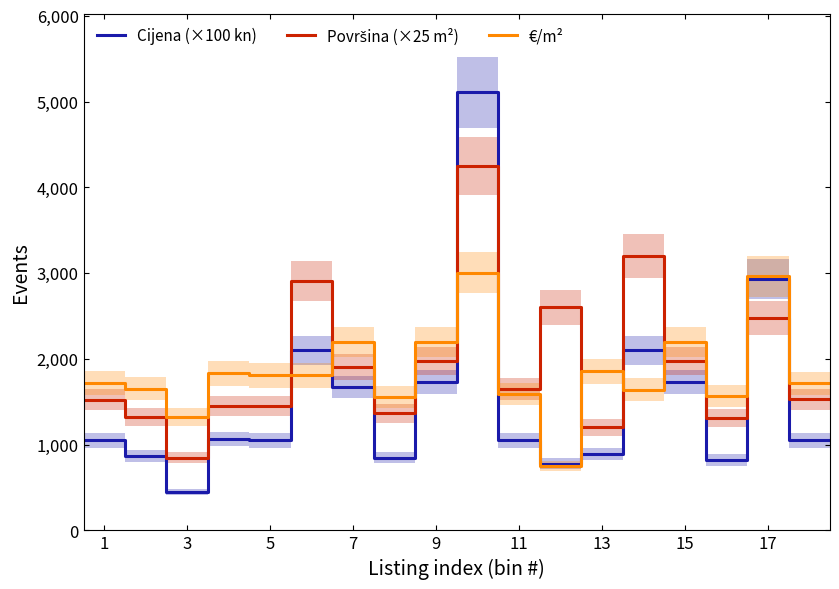

Does the chart display data point markers on the line(s)?

No